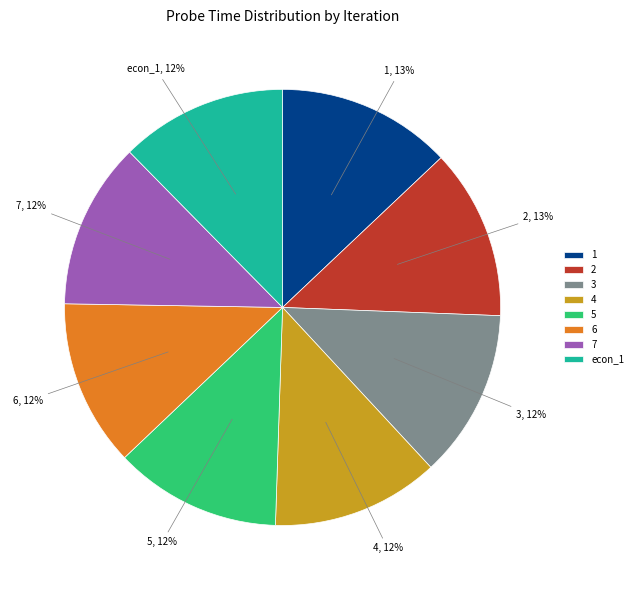

Do 7 and 4 together represent more than half of the pie?

No